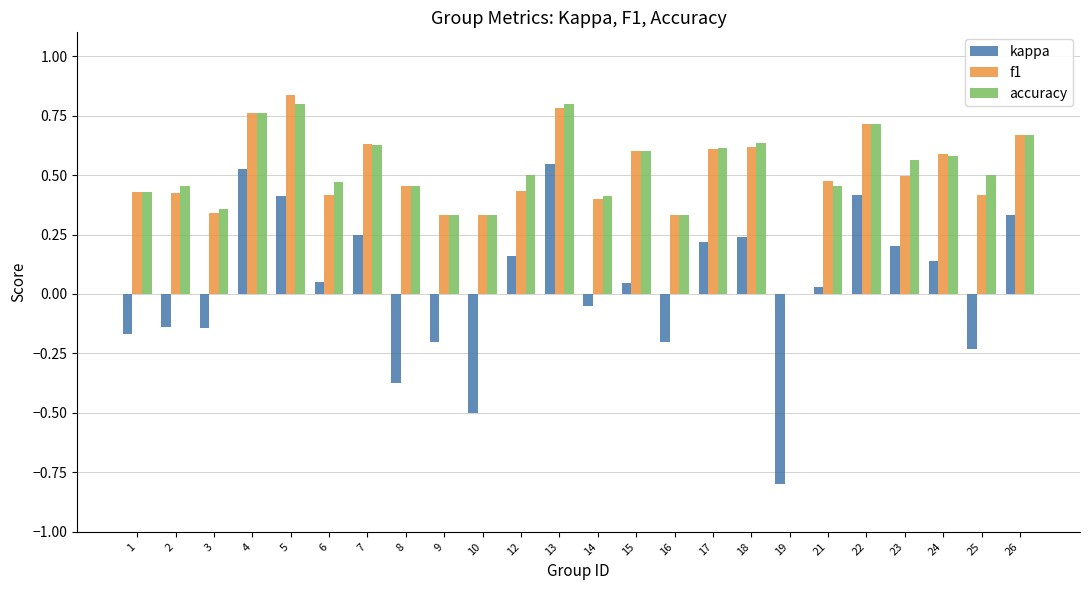

How many data points does each series have?

24